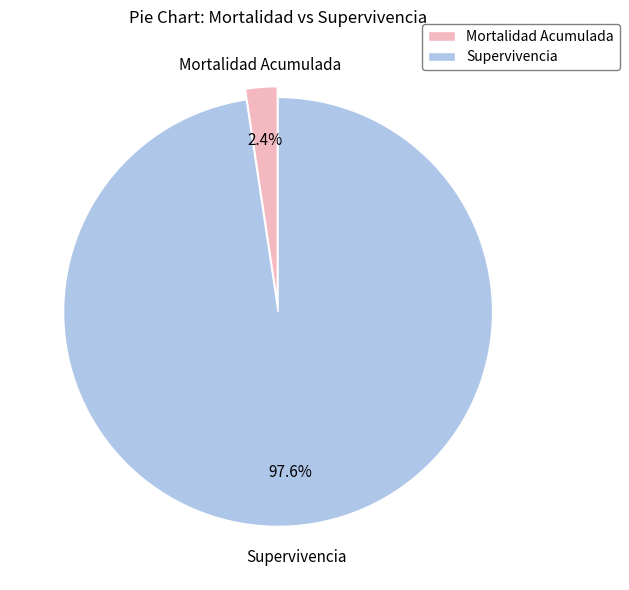

Which has a higher value, Supervivencia or Mortalidad Acumulada?

Supervivencia